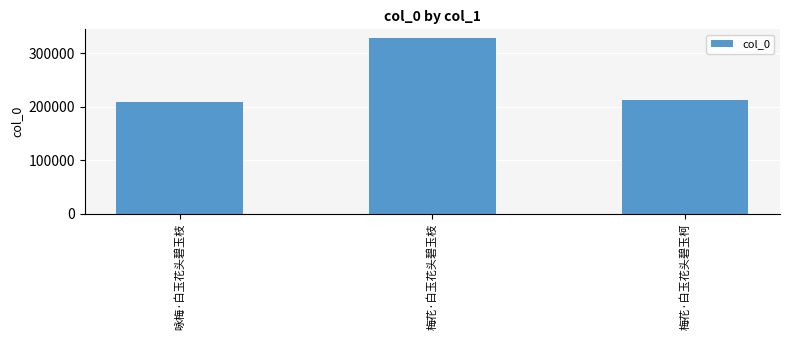

Where does the data first go above 213625?

梅花·白玉花头碧玉枝